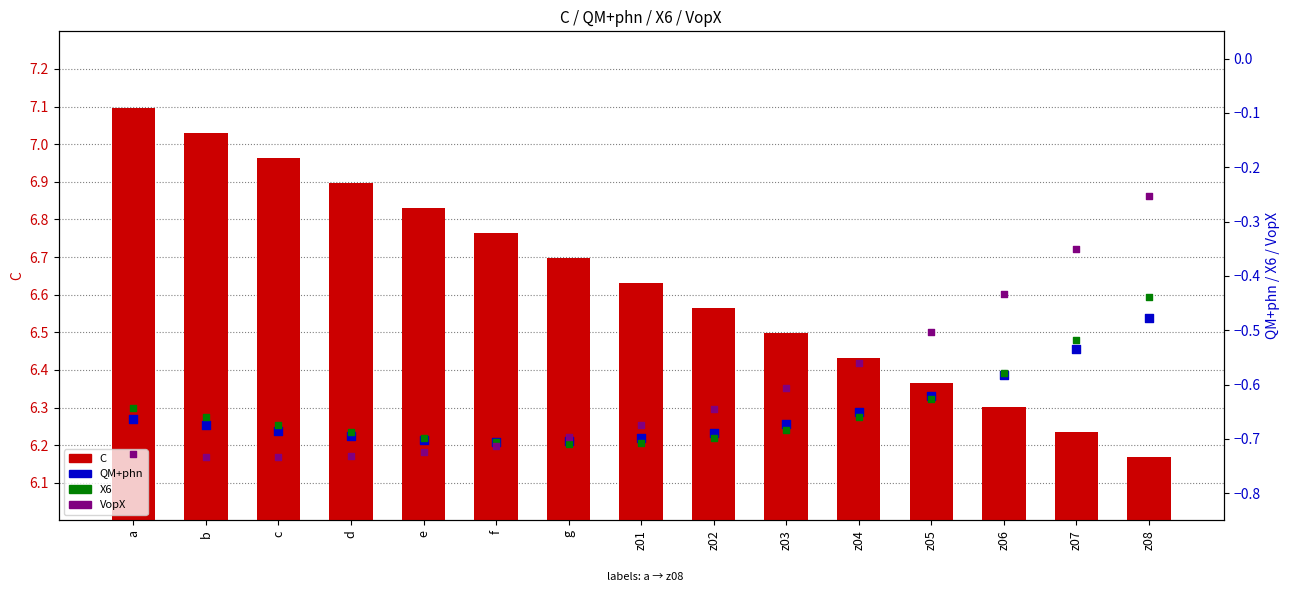

What are all the series names shown in the legend?

C, QM+phn, X6, VopX